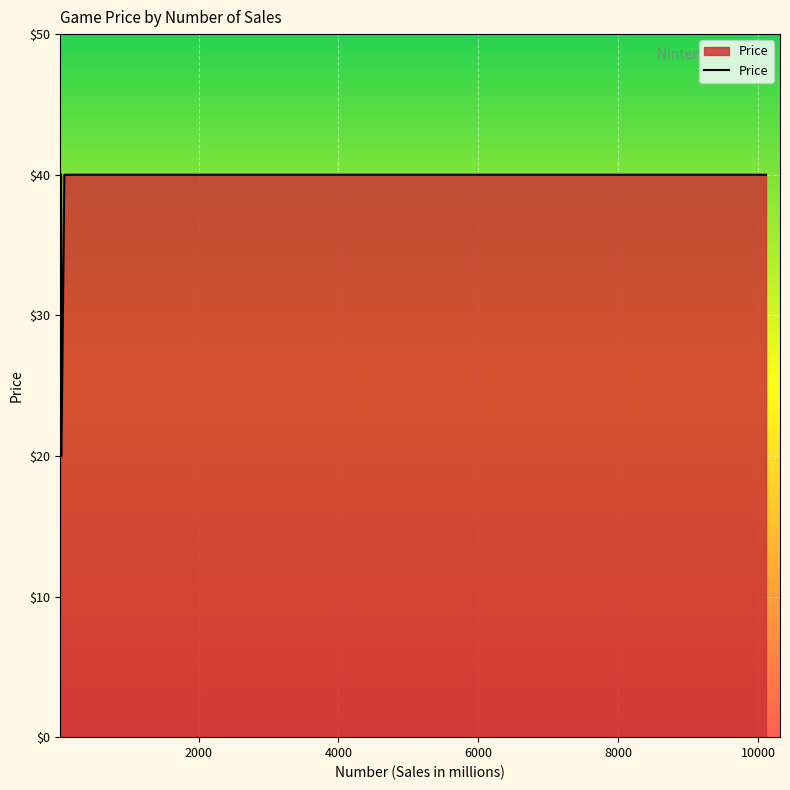

Rank the categories by value from highest to lowest.

Wii Sports, Mario Kart Wii, Wii Sports Resort, New Super Mario Bros., Wii Play, New Super Mario Bros. Wii, Super Mario Bros., Pokemon Red/Pokemon Blue, Tetris